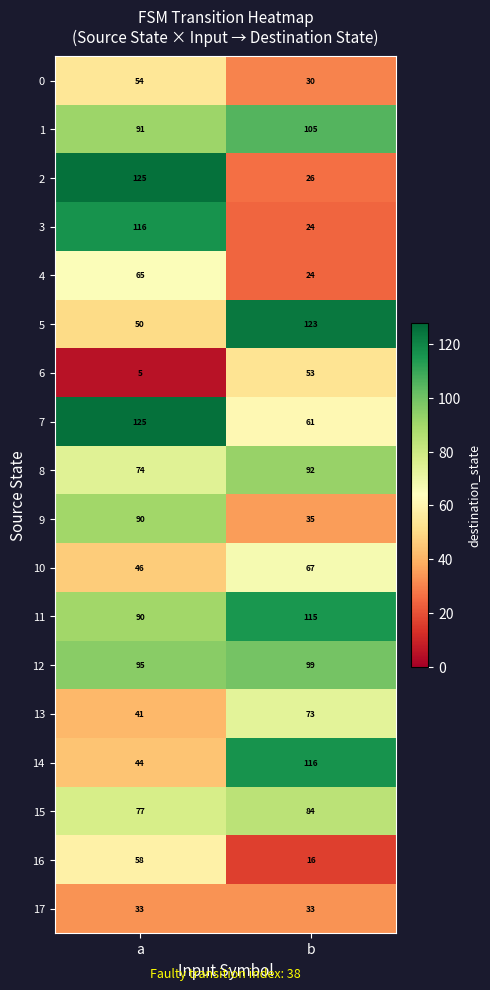

Where is 13 nearest to the value 57?

a